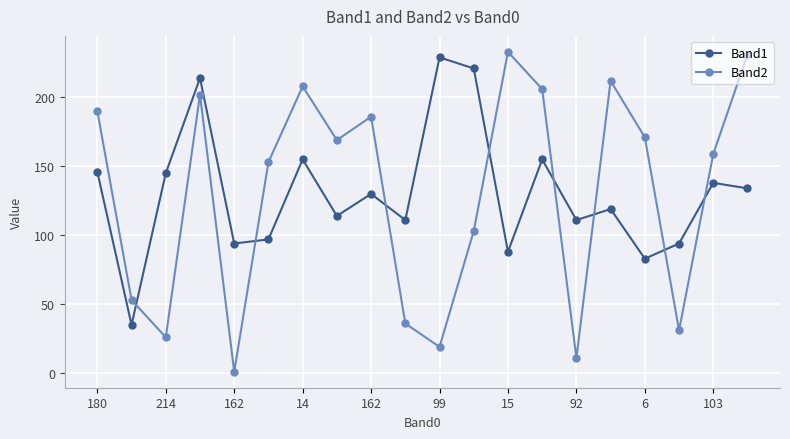

Which series ends up on top after the final intersection of Band1 and Band2?

Band2